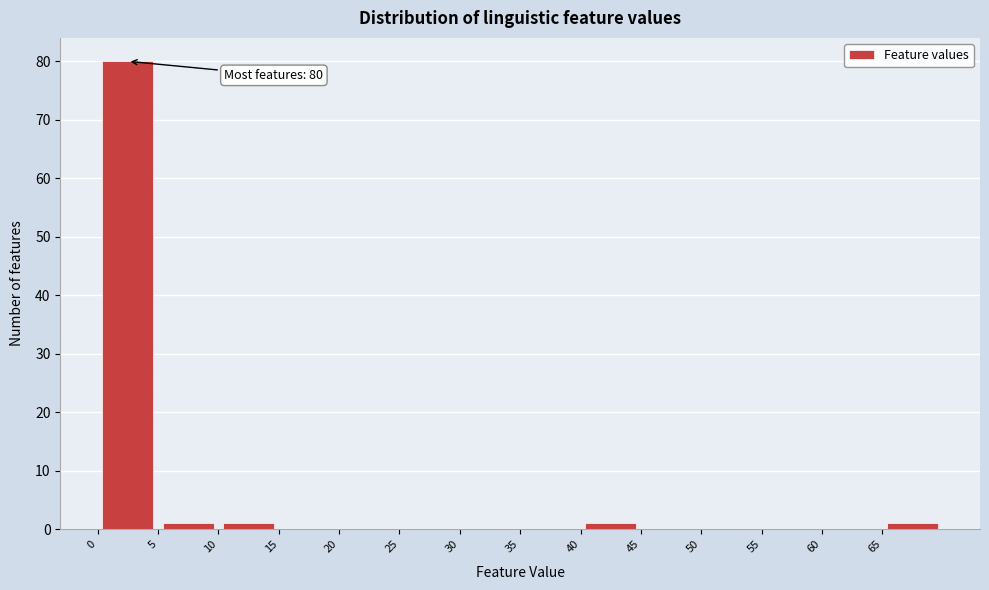

Which range on the x-axis has the tallest bar?

0 to 5